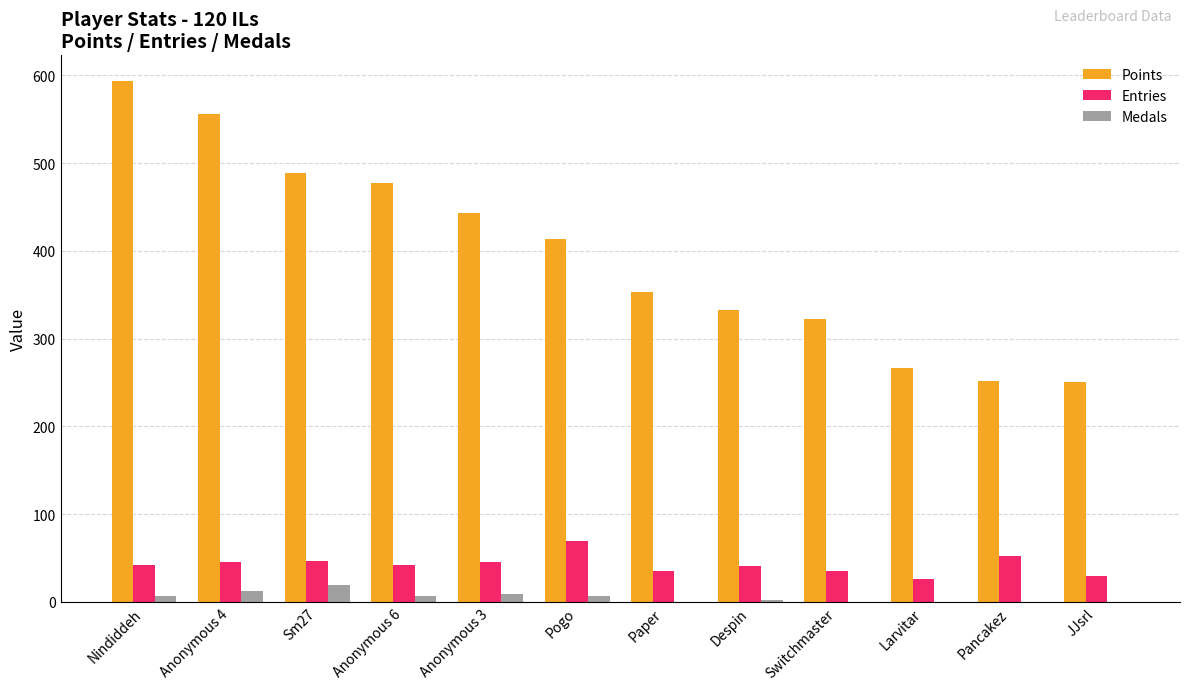

Which series changed the most between Anonymous 4 and Despin?

Points